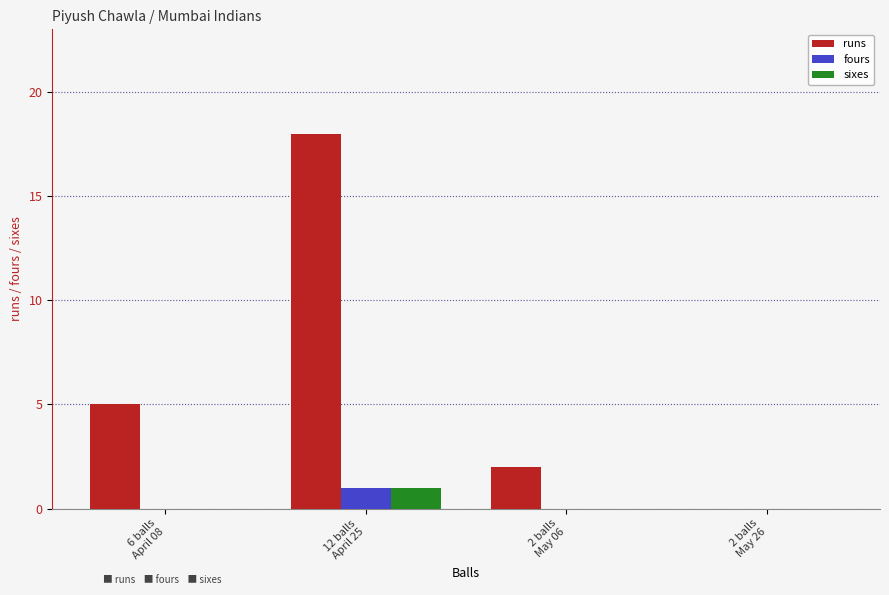

Which series has the largest range (max minus min)?

runs